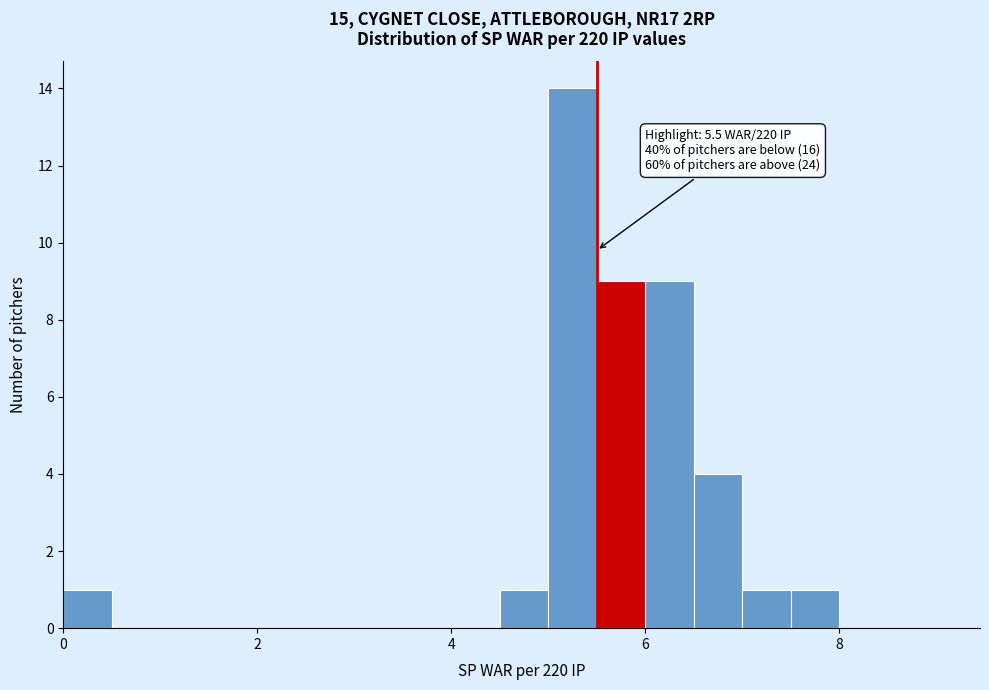

Around what value on the x-axis is the tallest bar? Give the approximate position of its centre, as read against the axis.

5.2